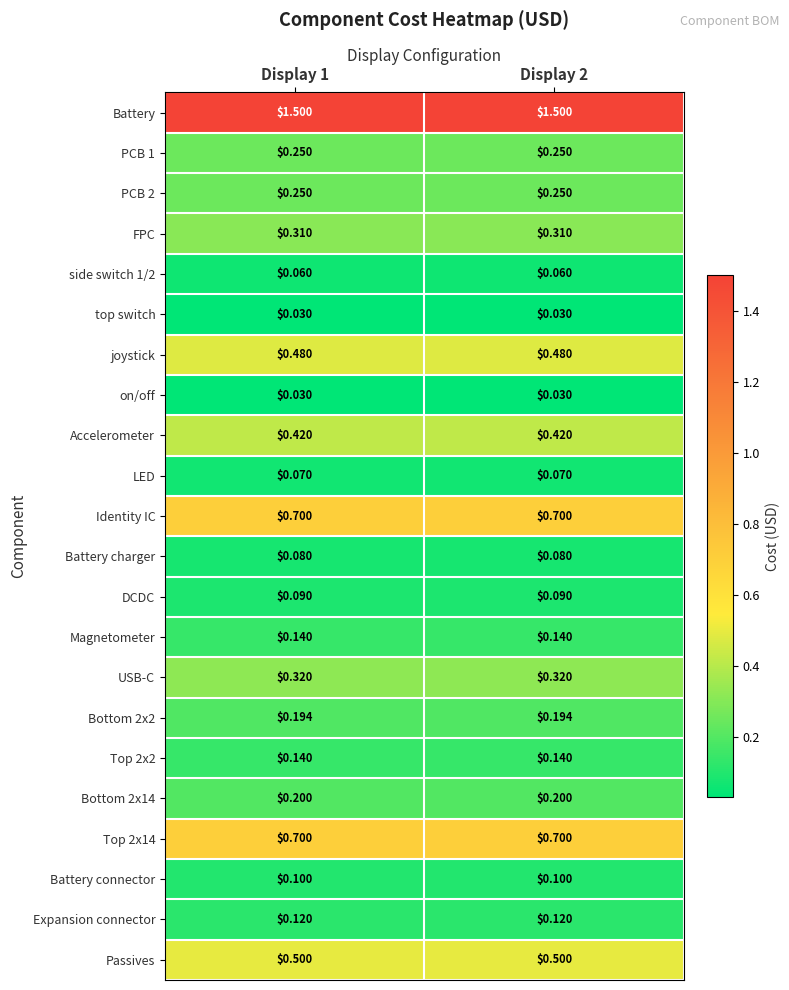

Is the value of on/off at Display 2 greater than the value of Top 2x2 at Display 2?

No